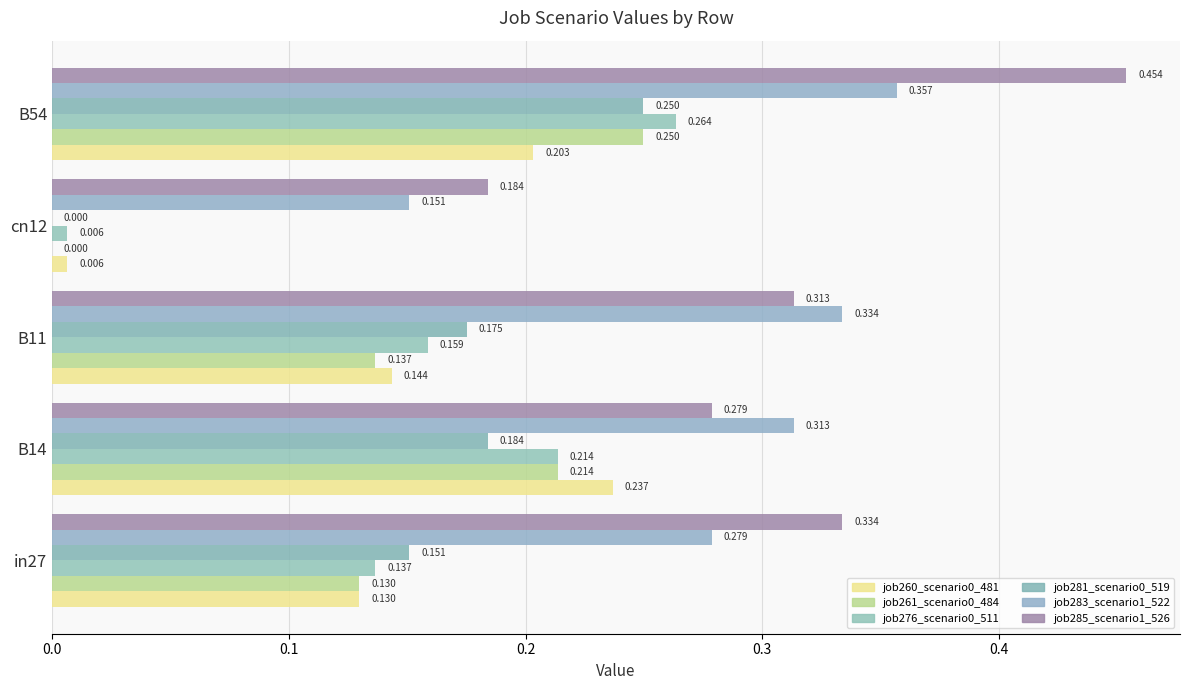

Count the number of categories in the chart.

5